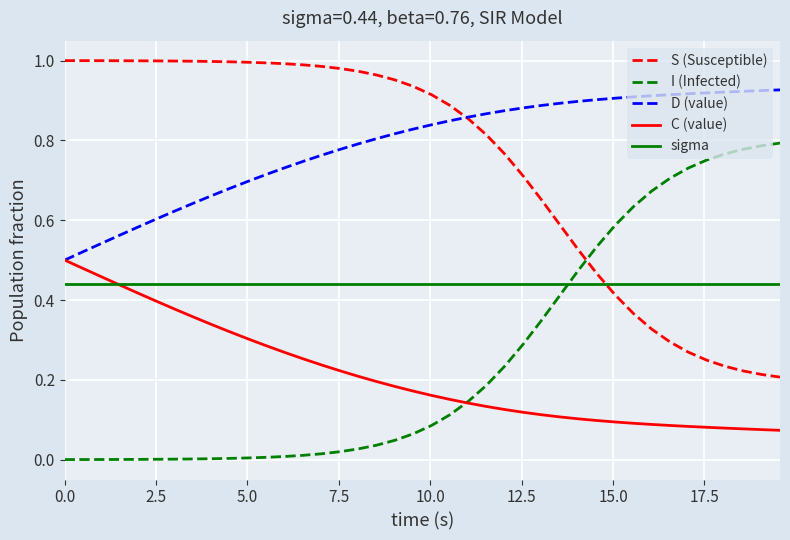

How many intersections are there between sigma and I (Infected)?

1